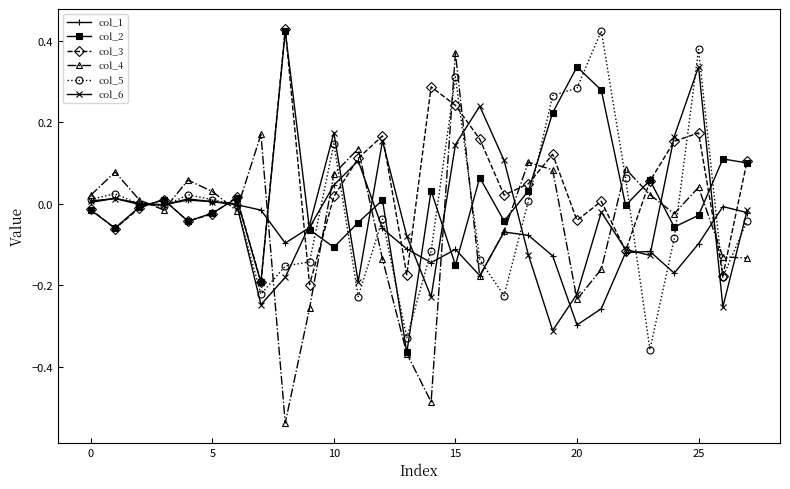

Rank the series by their average value, from highest to lowest.

col_3, col_2, col_5, col_6, col_4, col_1